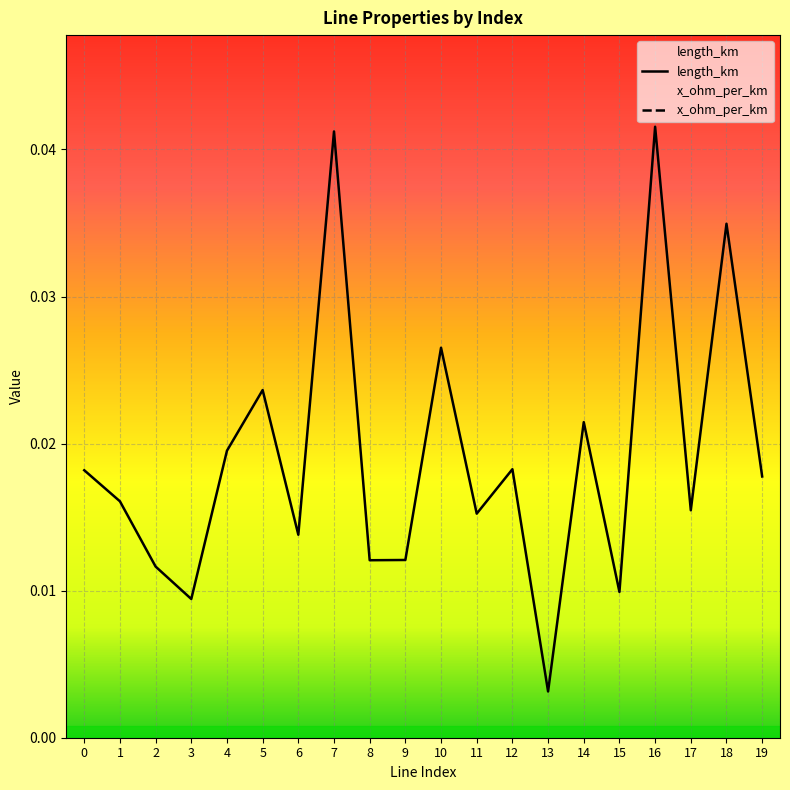

Count the number of data series in this chart.

1